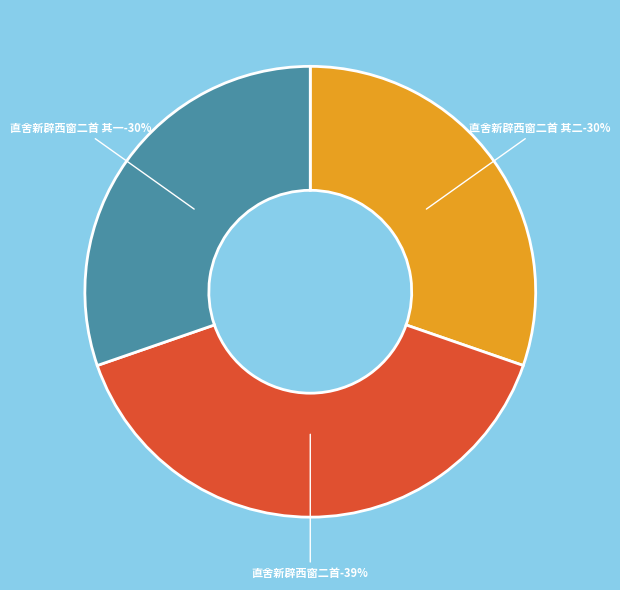

What is the total percentage of 直舍新辟西窗二首 其二 and 直舍新辟西窗二首 其一?

60.6%